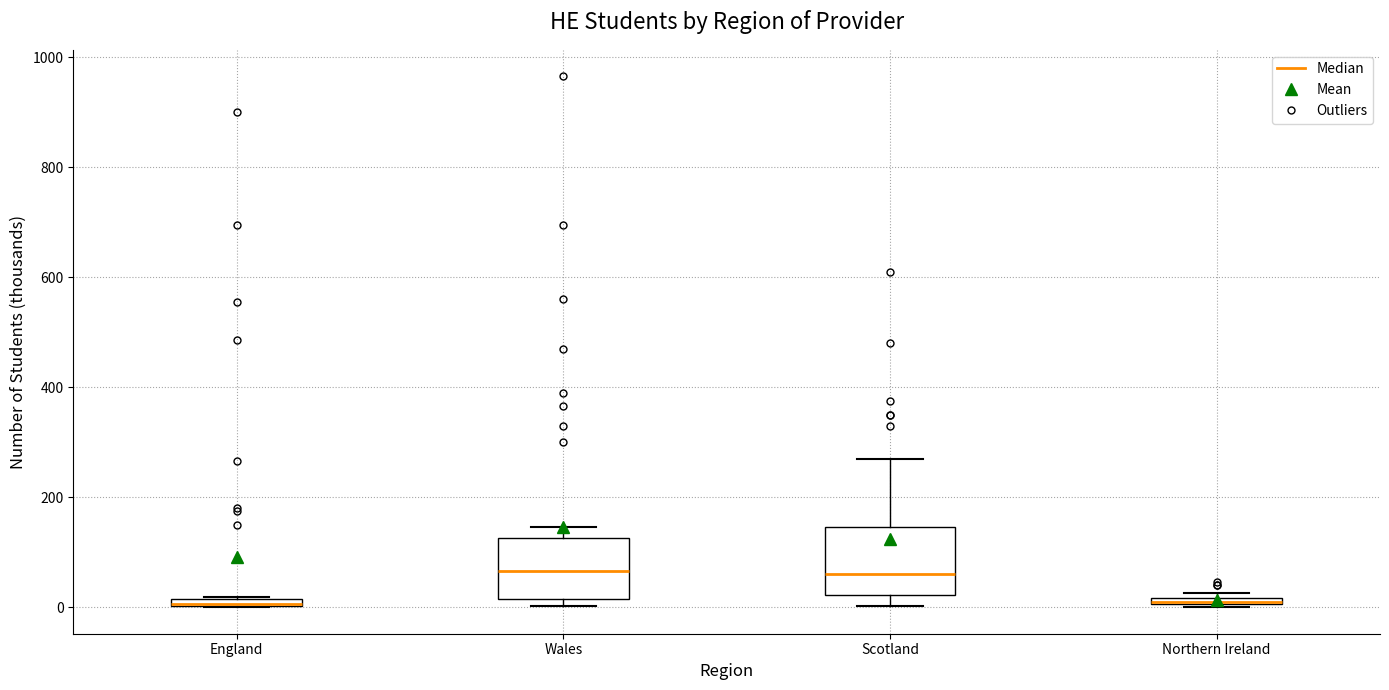

Where is the lower edge of the box for Scotland on the y-axis? The values are not printed on the chart, so give them approximately, as read against the axis.

20